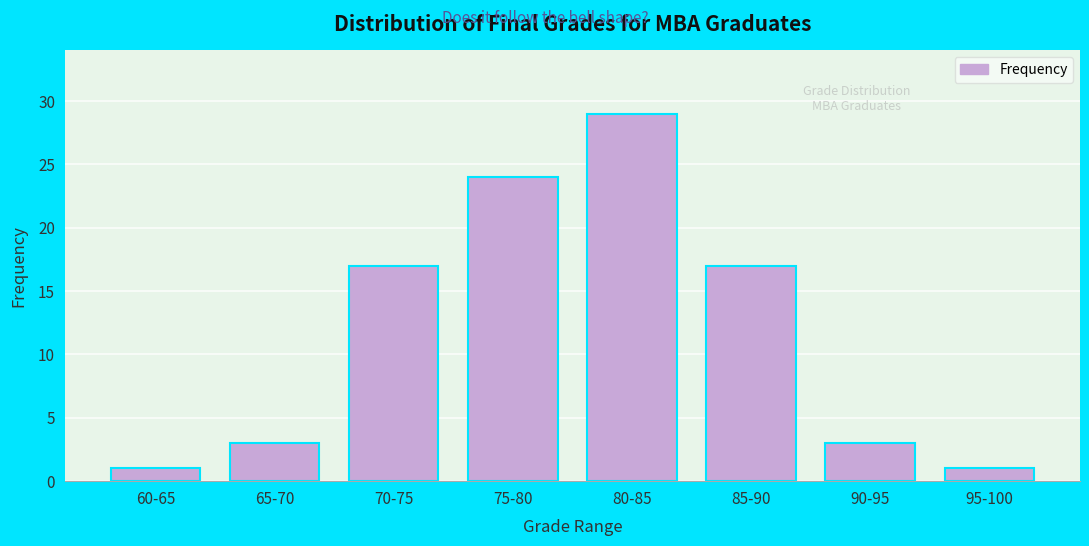

Reading left to right, extract all data points from this chart.

1	3	17	24	29	17	3	1